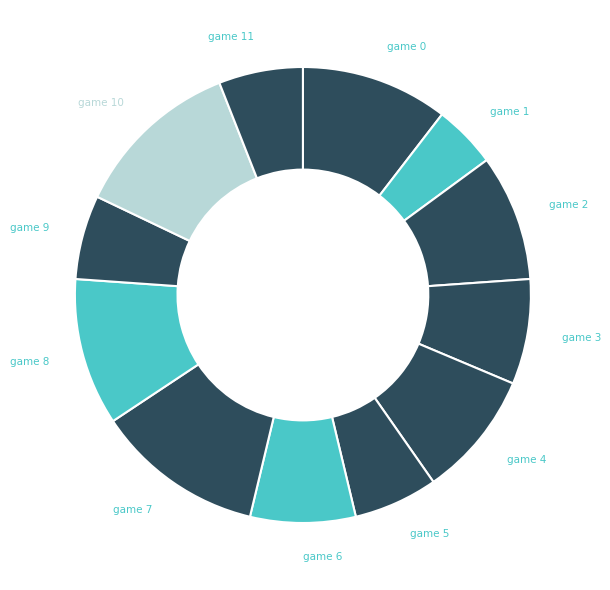

How many segments does this pie chart have?

12